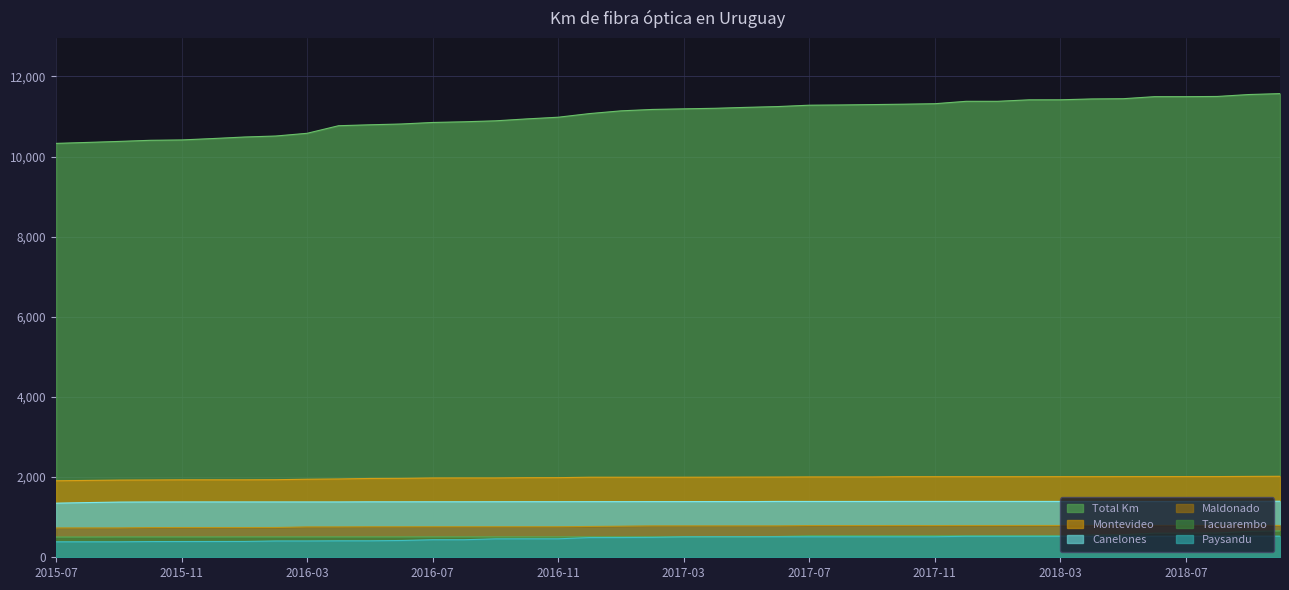

The value of Montevideo at 2017-01 is 3137. True or false?

False